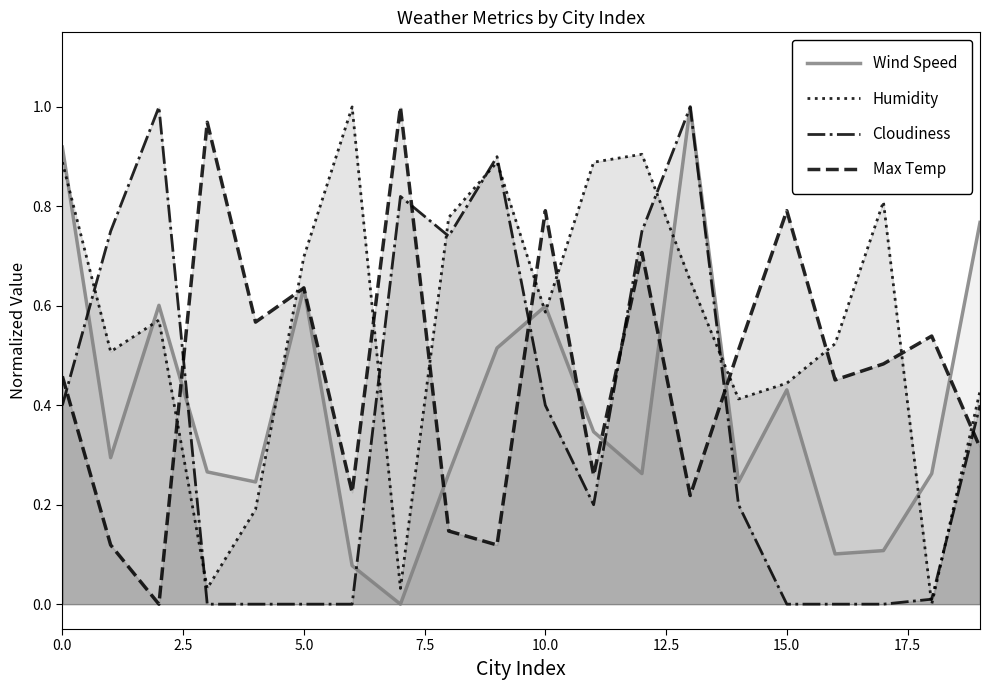

Which series has the largest range (max minus min)?

Cloudiness